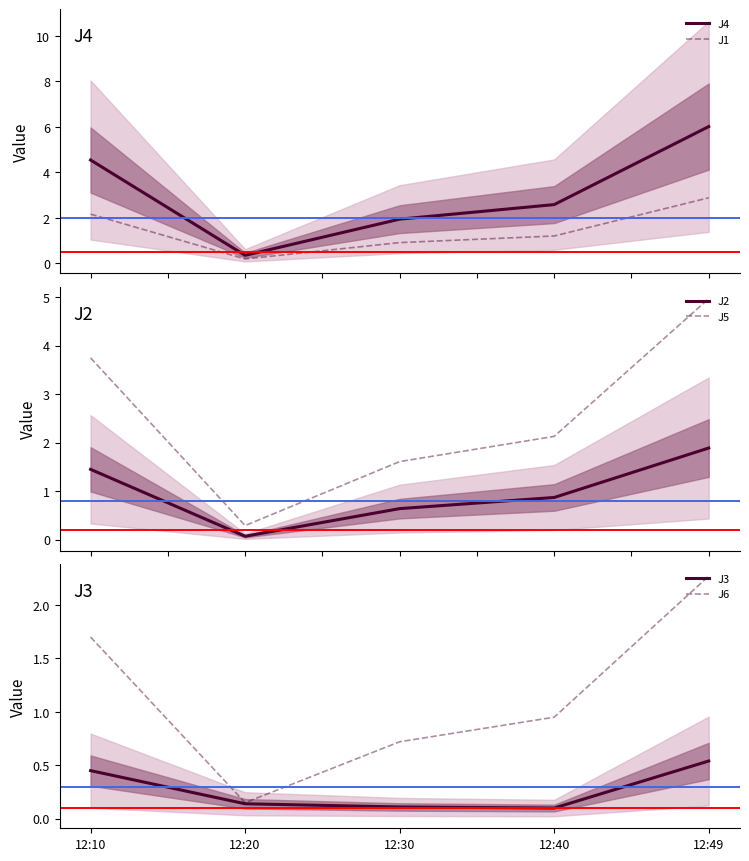

Reading left to right, extract all data points from this chart.

J4: 12:10=4.5	12:20=0.3	12:30=1.9	12:40=2.6	12:49=6.0
J1: 12:10=2.2	12:20=0.2	12:30=0.9	12:40=1.2	12:49=2.9
J2: 12:10=1.4	12:20=0.1	12:30=0.6	12:40=0.9	12:49=1.9
J5: 12:10=3.8	12:20=0.3	12:30=1.6	12:40=2.1	12:49=5.0
J3: 12:10=0.5	12:20=0.1	12:30=0.1	12:40=0.1	12:49=0.5
J6: 12:10=1.7	12:20=0.1	12:30=0.7	12:40=0.9	12:49=2.3